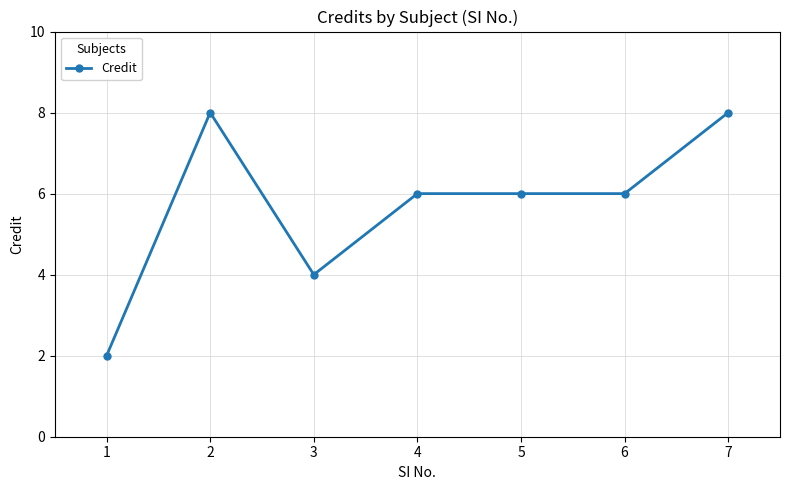

What is the minimum value shown in the chart?

2